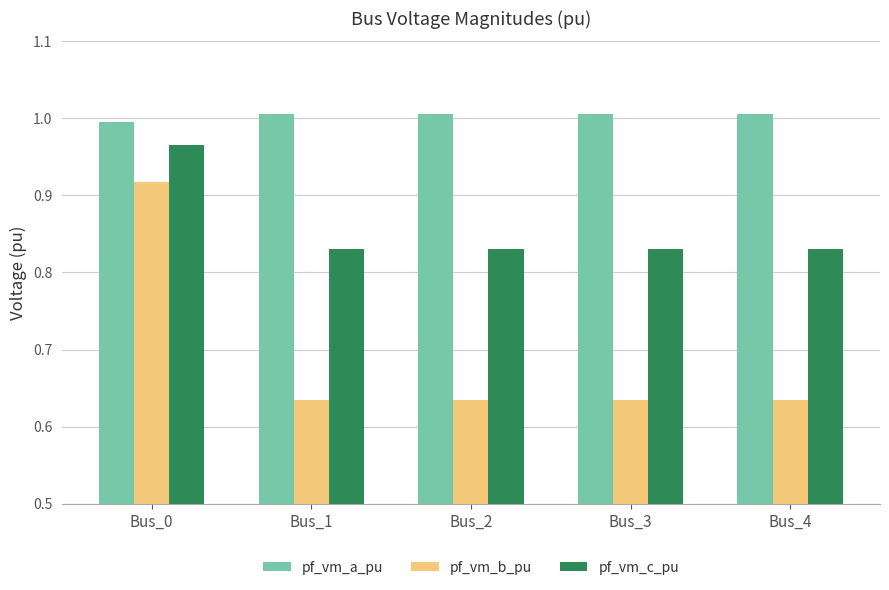

The pf_vm_a_pu series shows 0.7 at Bus_1. True or false?

False